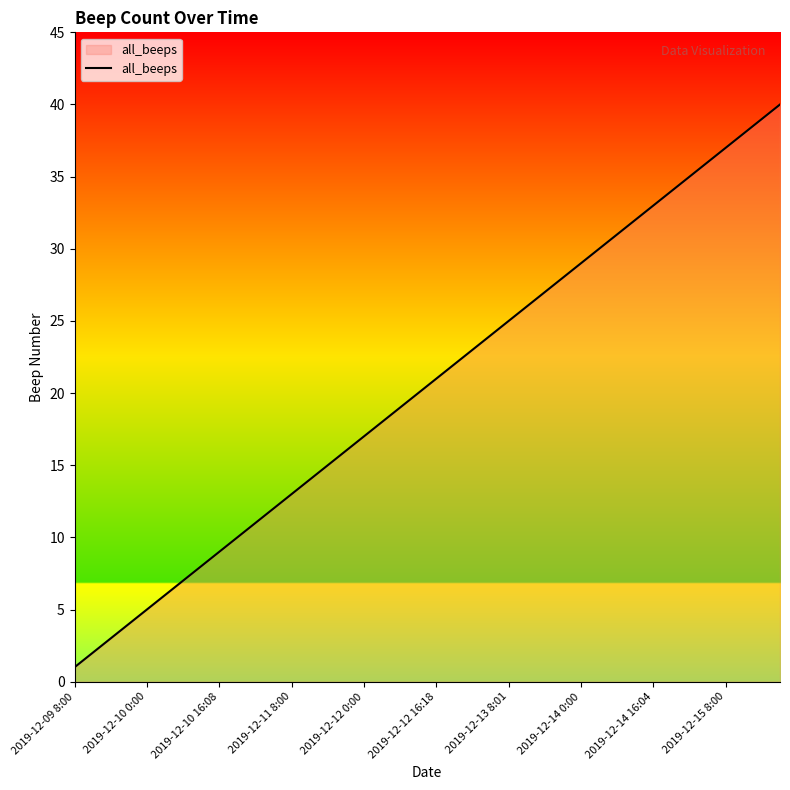

What is the greatest value displayed?

40